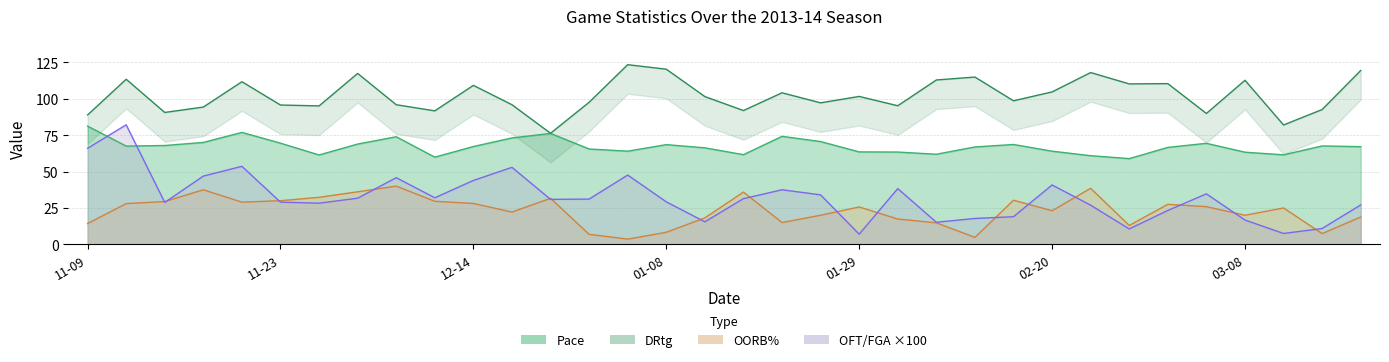

What is the label of the 5th point from the right?

2014-03-03